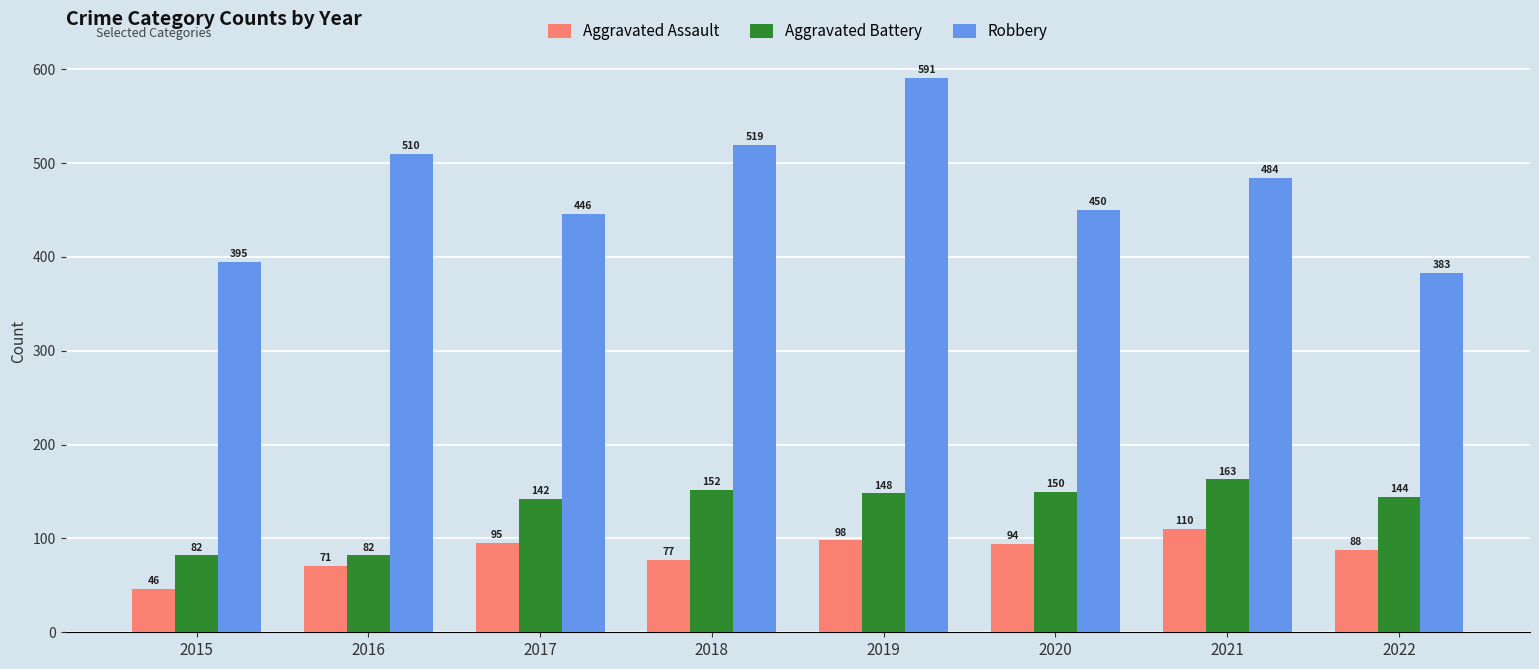

Reading right to left, list all the values displayed in this chart.

Aggravated Assault: 2022=88	2021=110	2020=94	2019=98	2018=77	2017=95	2016=71	2015=46
Aggravated Battery: 2022=144	2021=163	2020=150	2019=148	2018=152	2017=142	2016=82	2015=82
Robbery: 2022=383	2021=484	2020=450	2019=591	2018=519	2017=446	2016=510	2015=395